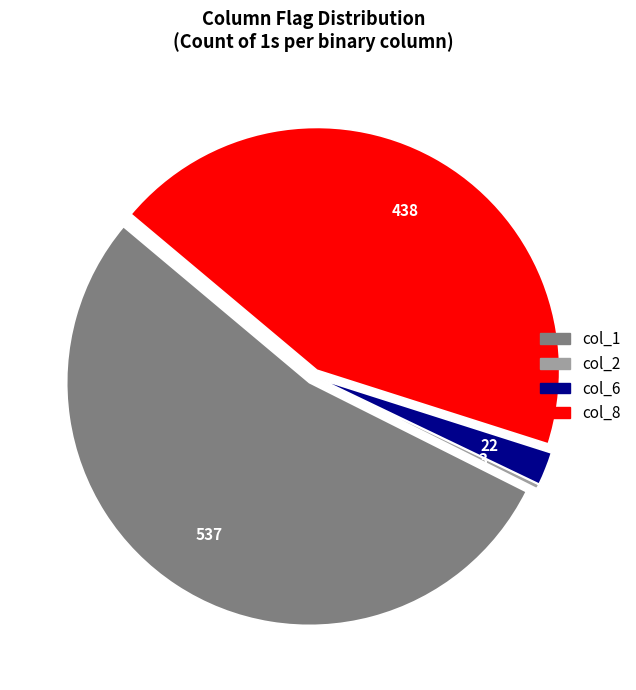

Combined, do col_1 and col_2 account for over 50%?

Yes